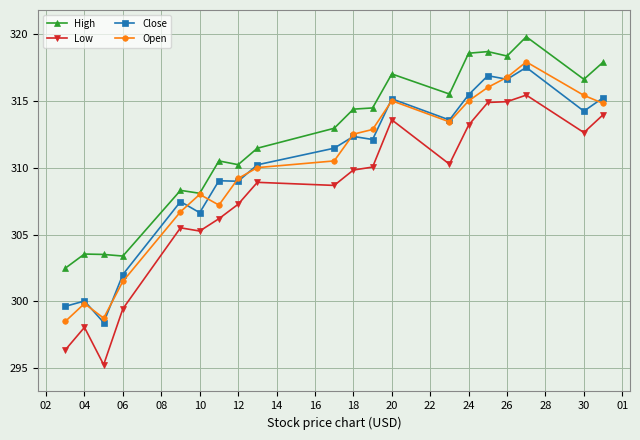

List the series in order of their peak value, lowest first.

Low, Close, Open, High